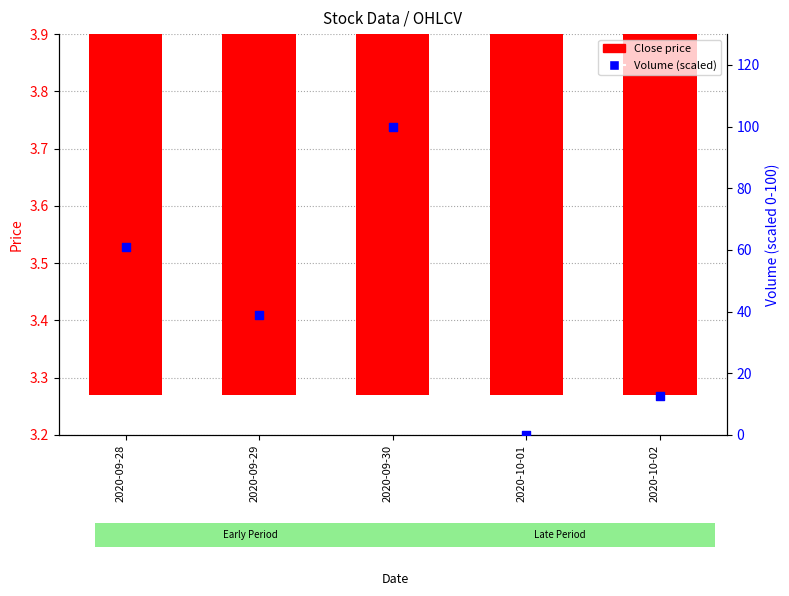

Which series contains the lowest Y value?

Volume (scaled)